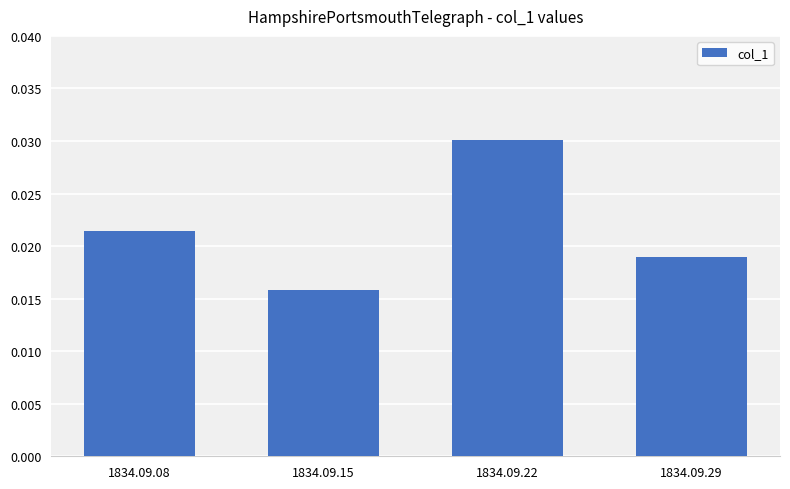

Rank the categories by value from highest to lowest.

1834.09.22, 1834.09.08, 1834.09.29, 1834.09.15